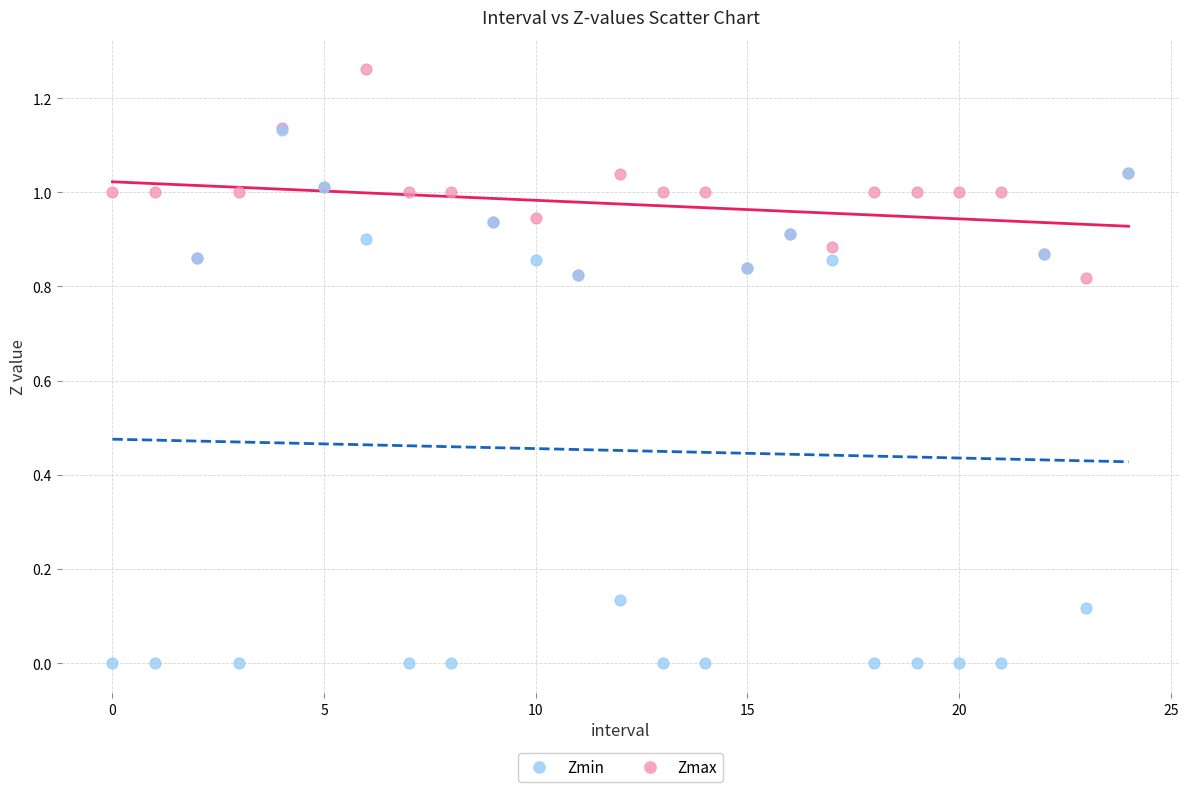

What are all the series names shown in the legend?

Zmin, Zmax